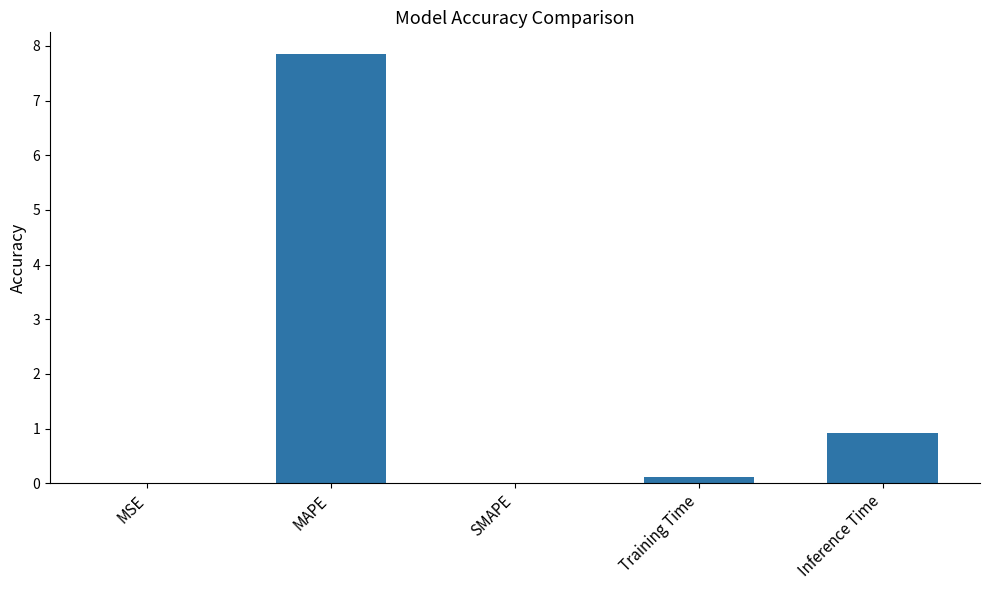

What is the sum of all values?

8.9